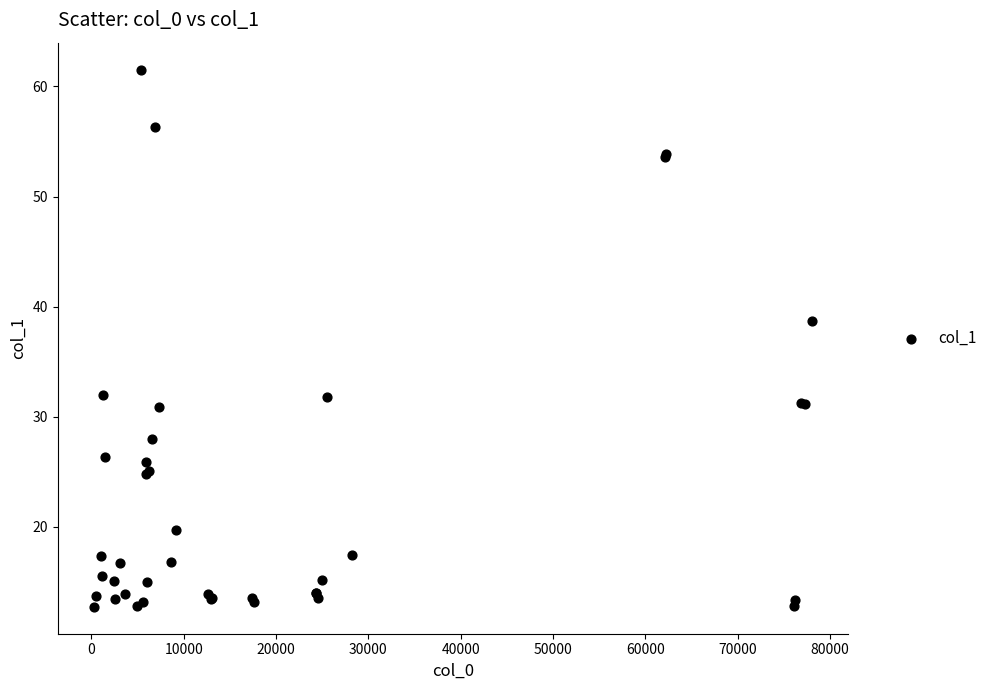

What Y value in the scatter plot is closest to 37?

38.7